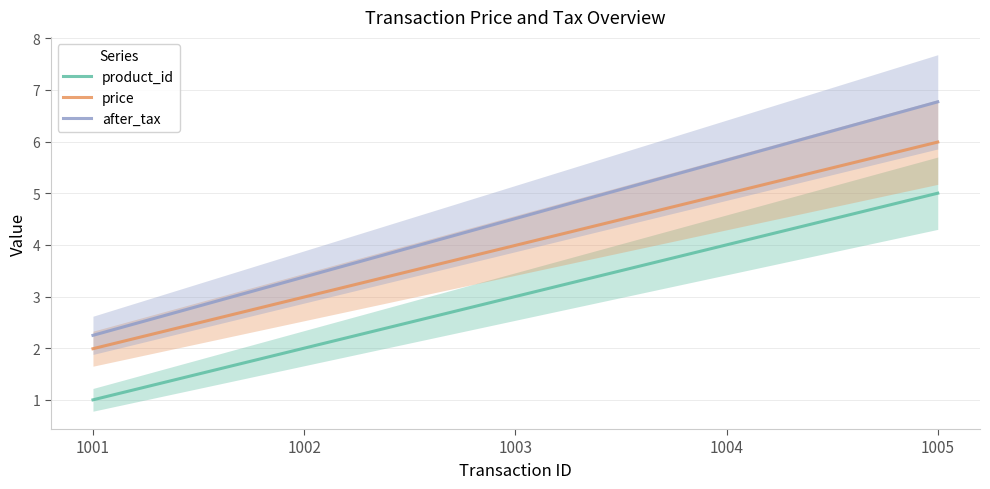

At which category does the chart reach its peak across all series?

1005